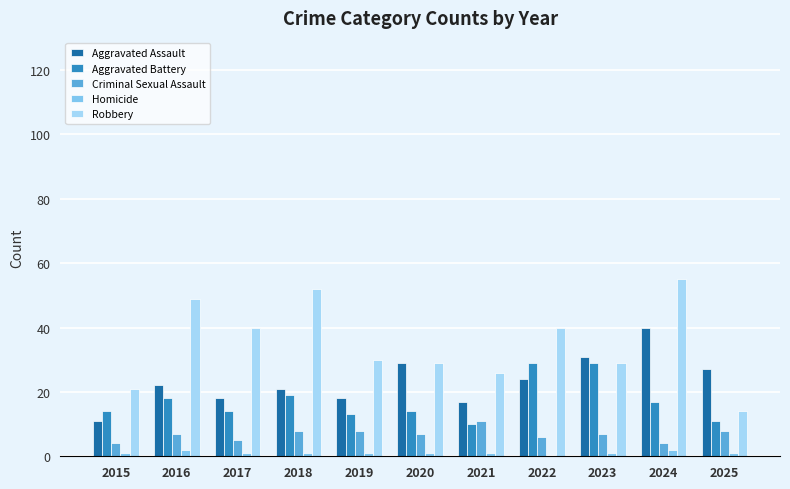

Is it true that Aggravated Assault equals 18 at 2019?

True